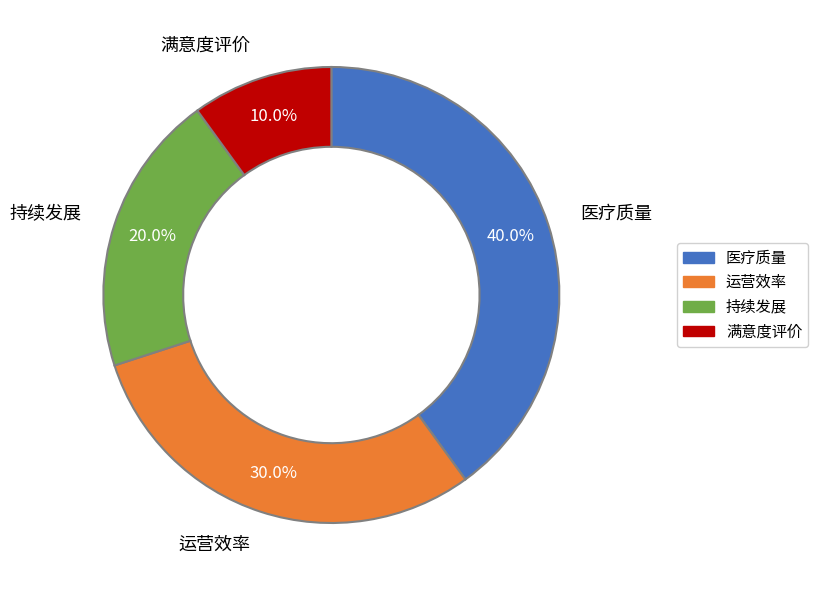

The 持续发展 slice represents 34% of the pie. True or false?

False